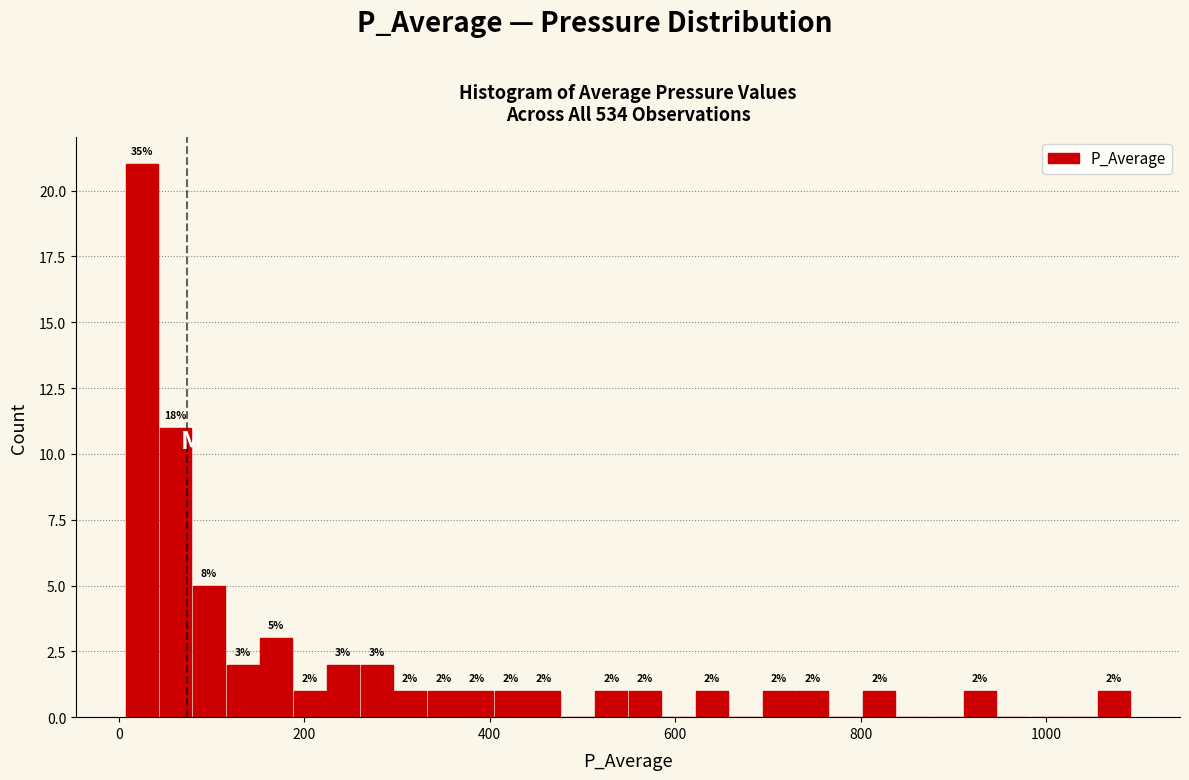

Around what value on the x-axis is the tallest bar? Give the approximate position of its centre, as read against the axis.

20